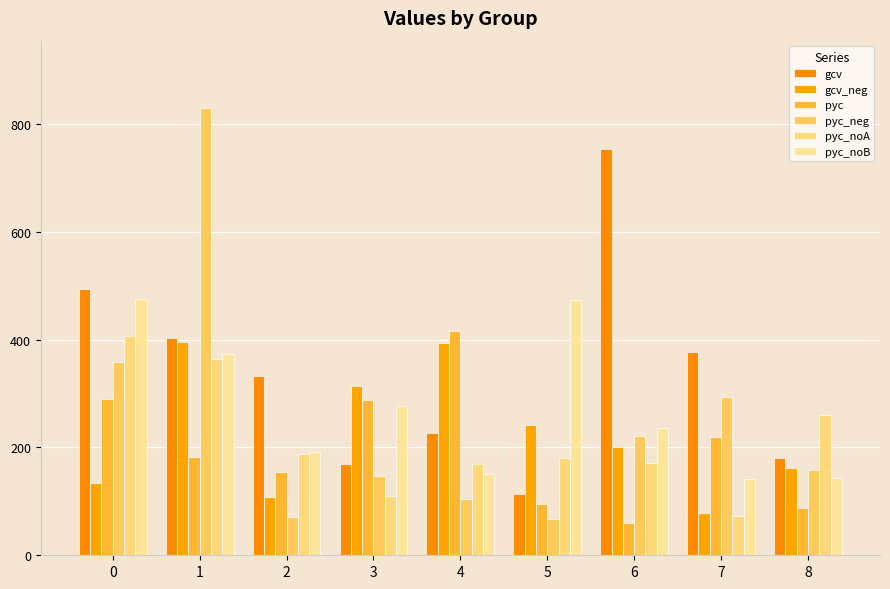

At which category is the sum across all series the highest?

1